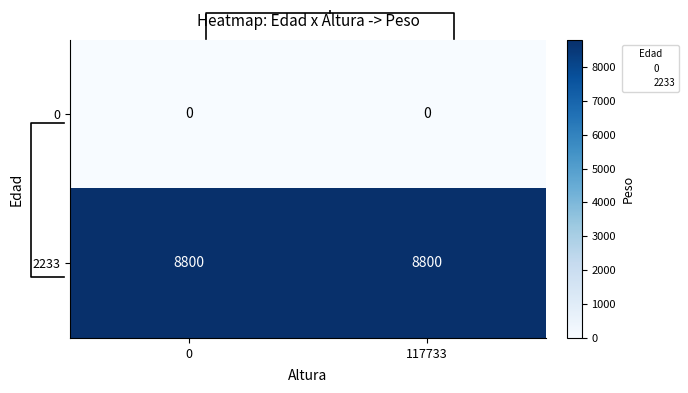

List the series in order of their overall mean, lowest first.

row_0, row_1